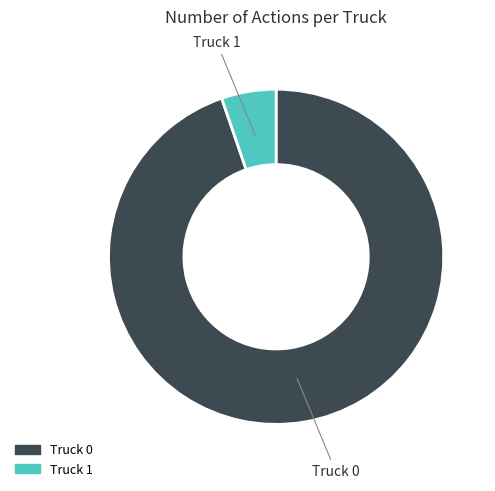

How many slices are in this pie chart?

2